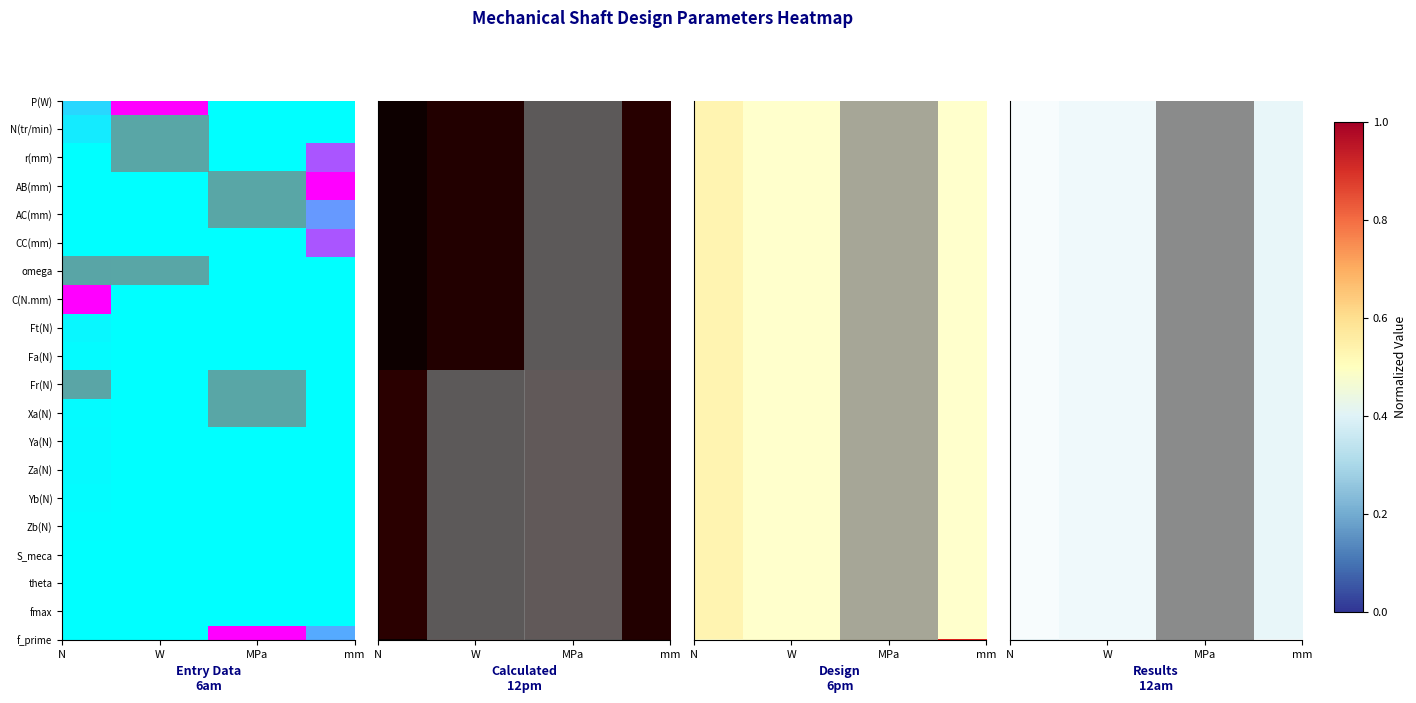

What is the total value across all series at MPa?

1.9